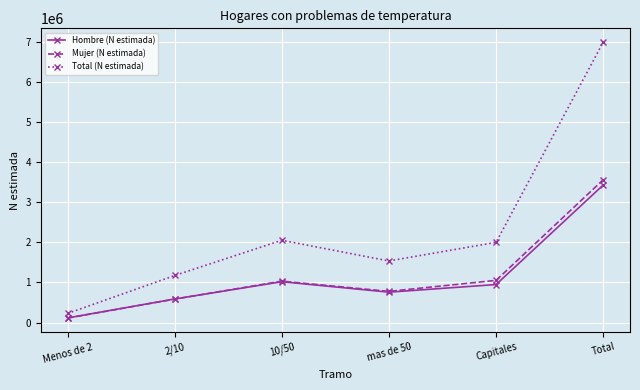

List the series in order of their peak value, highest first.

Total (N estimada), Mujer (N estimada), Hombre (N estimada)